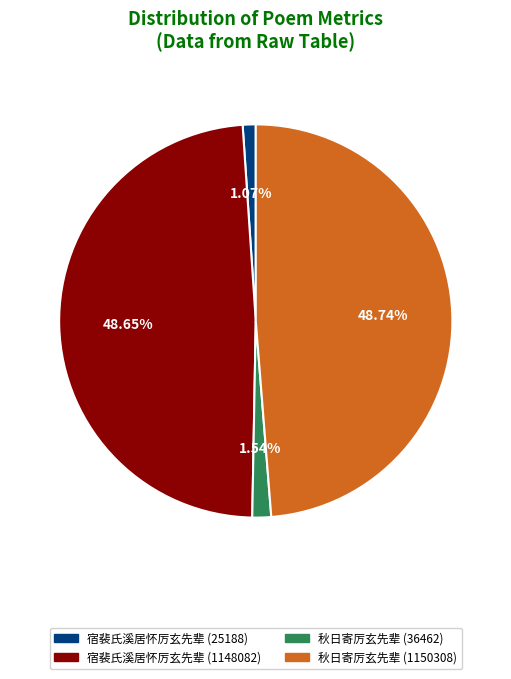

Is the sum of 秋日寄厉玄先辈 (36462) and 宿裴氏溪居怀厉玄先辈 (25188) greater than half?

No